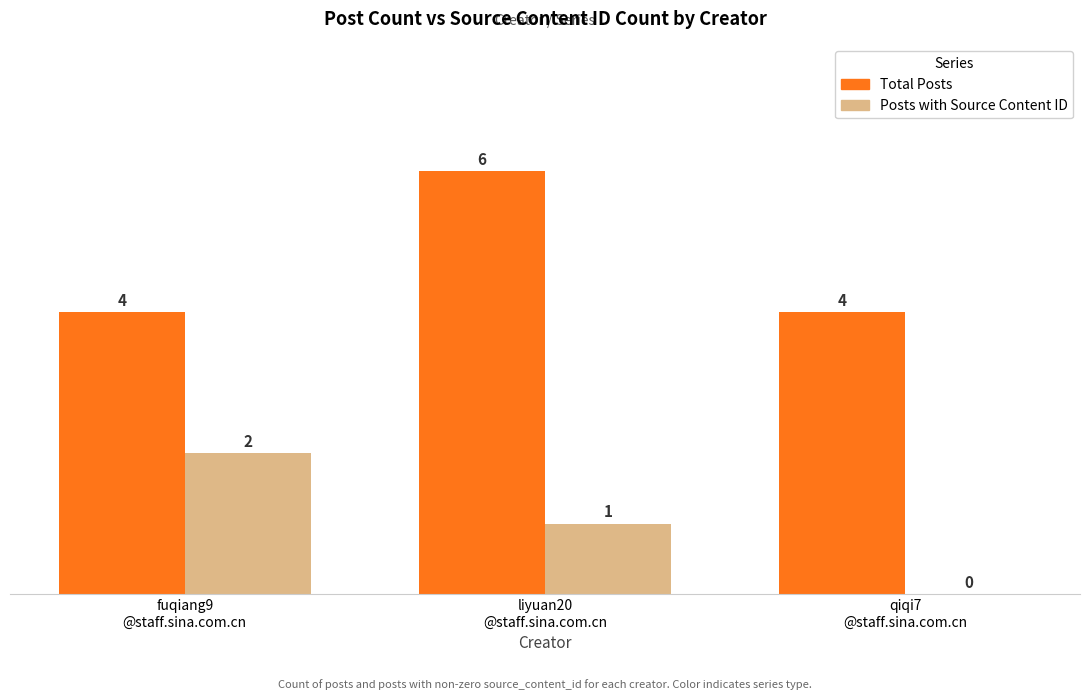

What is the maximum value for Total Posts?

6